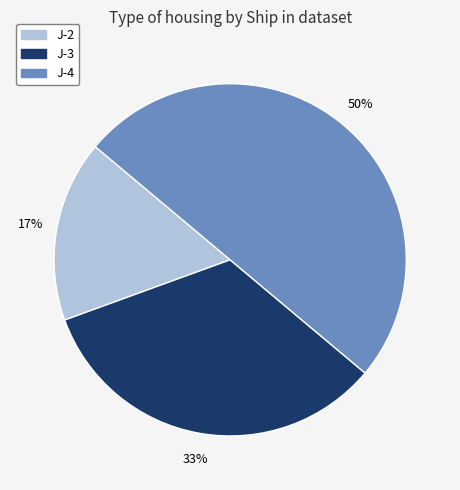

How many segments does this pie chart have?

3